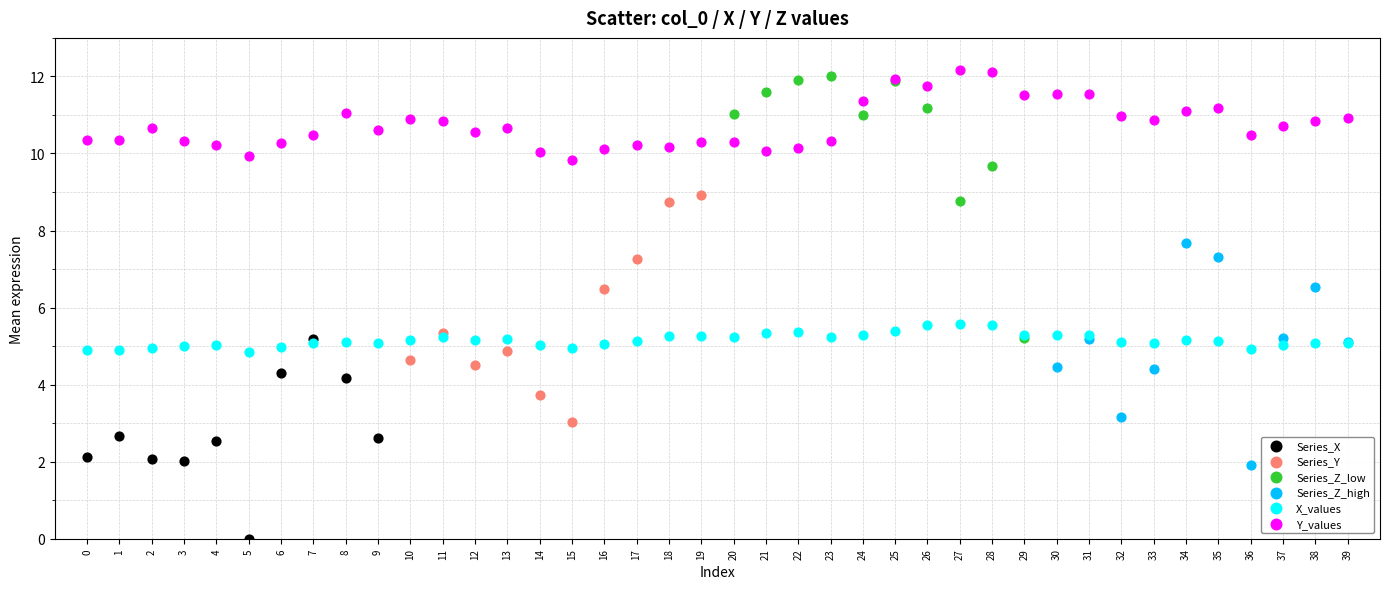

What are all the series names shown in the legend?

Series_X, Series_Y, Series_Z_low, Series_Z_high, X_values, Y_values